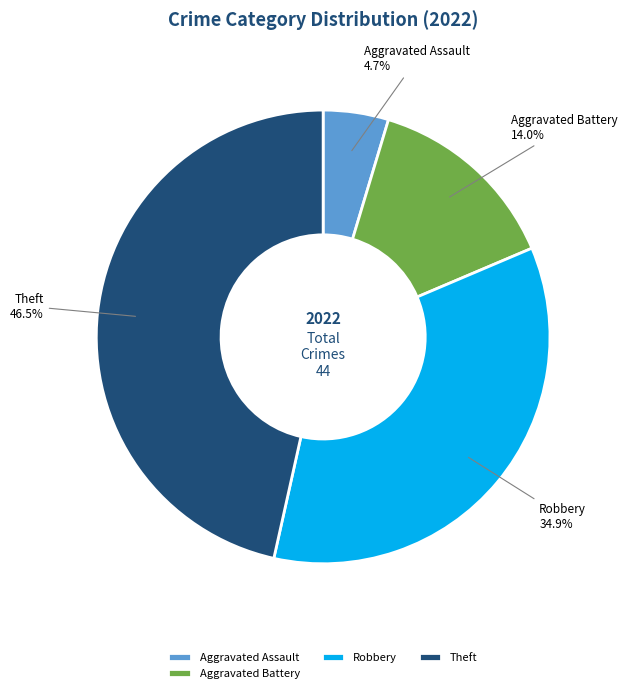

Is Aggravated Assault the majority of the pie?

No